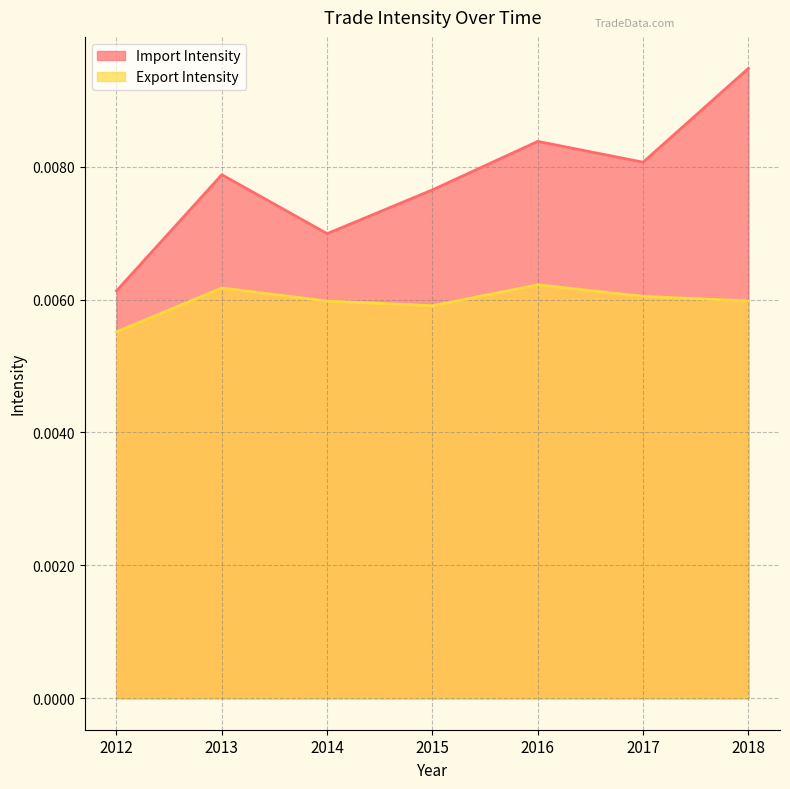

Where is the first local maximum for Export Intensity?

2013